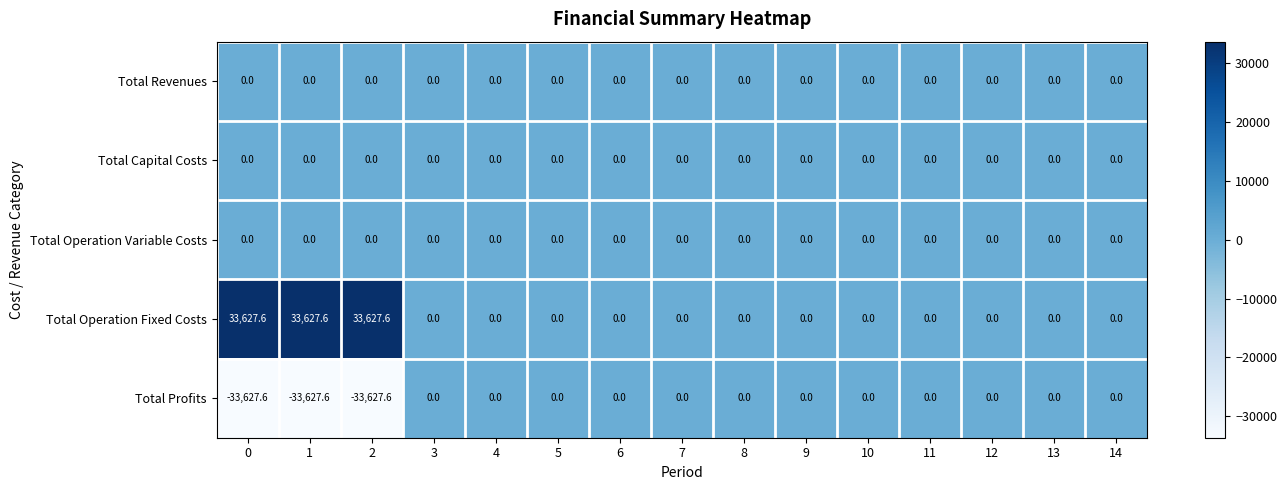

At how many categories does at least one series exceed 27633?

3